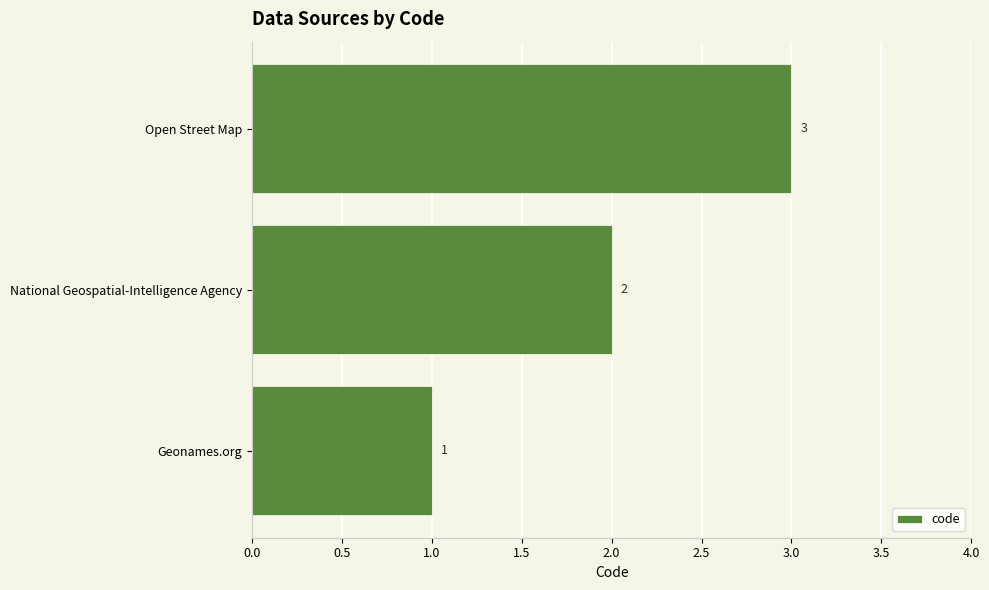

Count the number of categories in the chart.

3